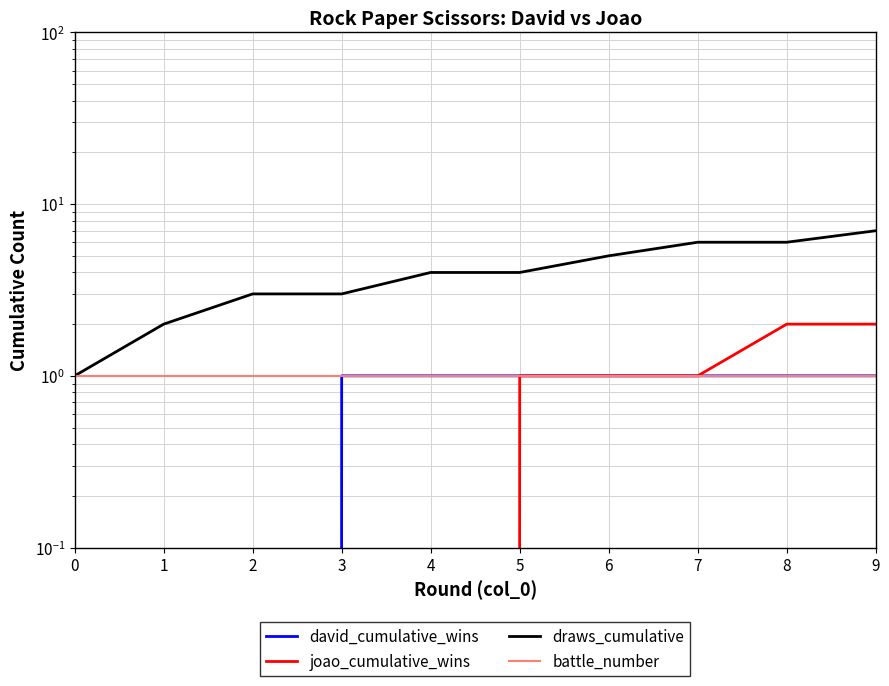

True or false: battle_number has more than 0 interior local peaks.

False